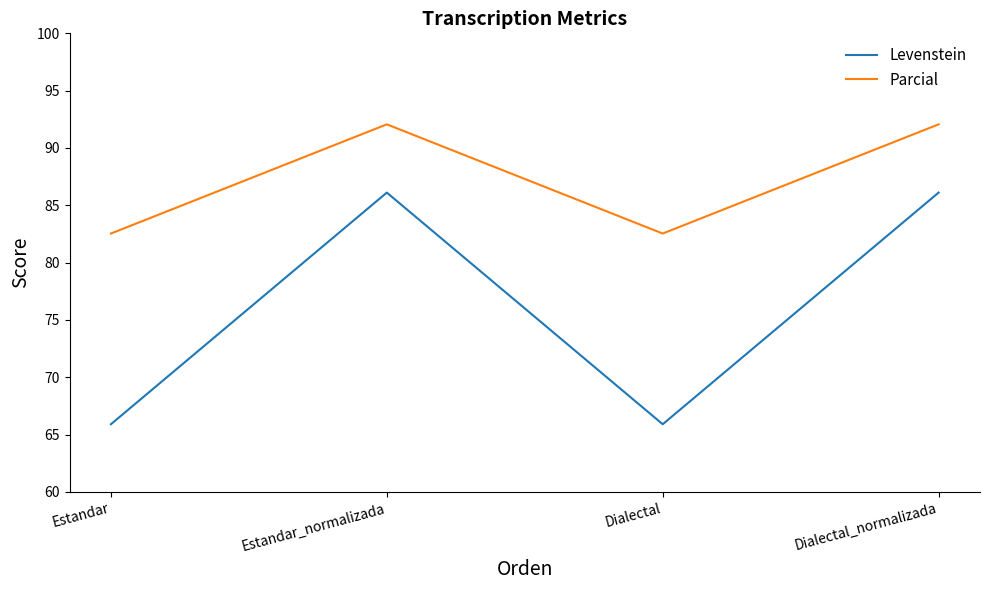

What is the maximum value for Parcial?

92.1